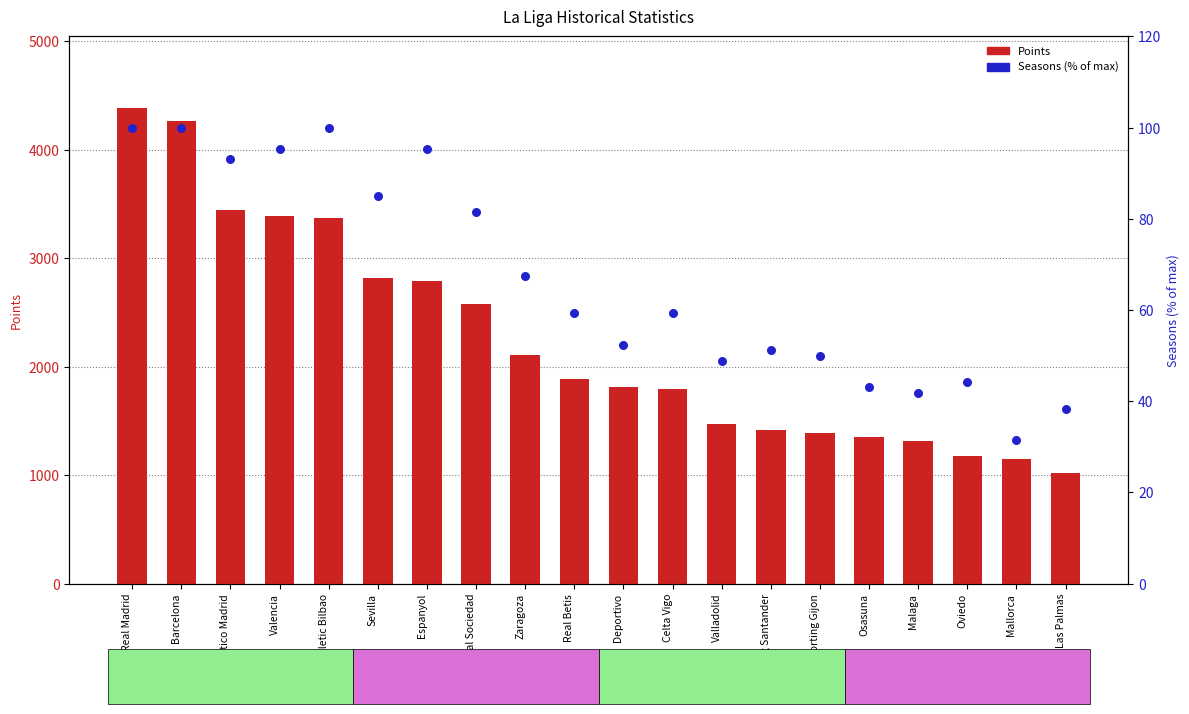

Which series has the largest Y range (max minus min)?

Points